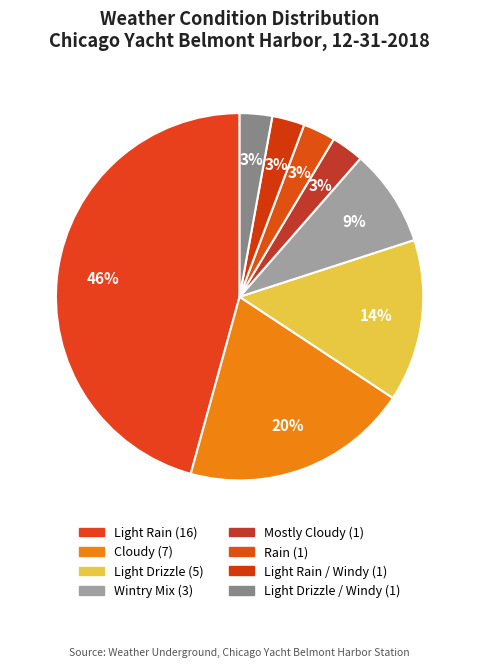

Which slice is the smallest?

Mostly Cloudy